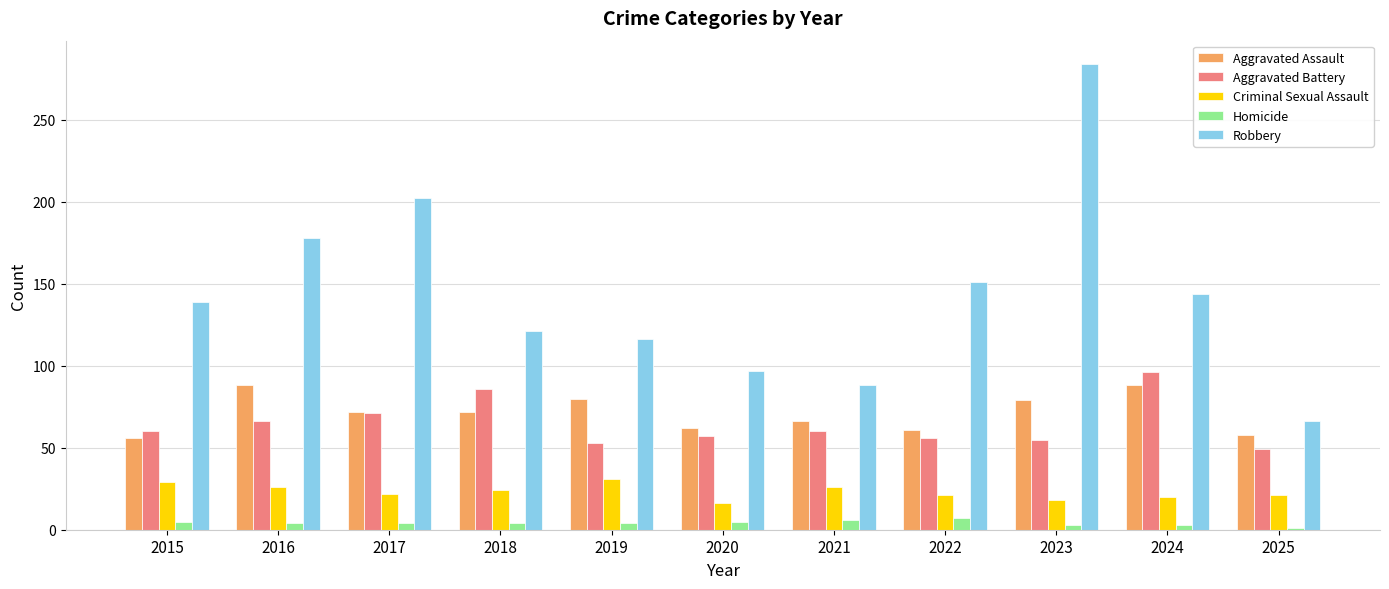

What is the value of the Aggravated Assault bar at the 5th from the left?

80